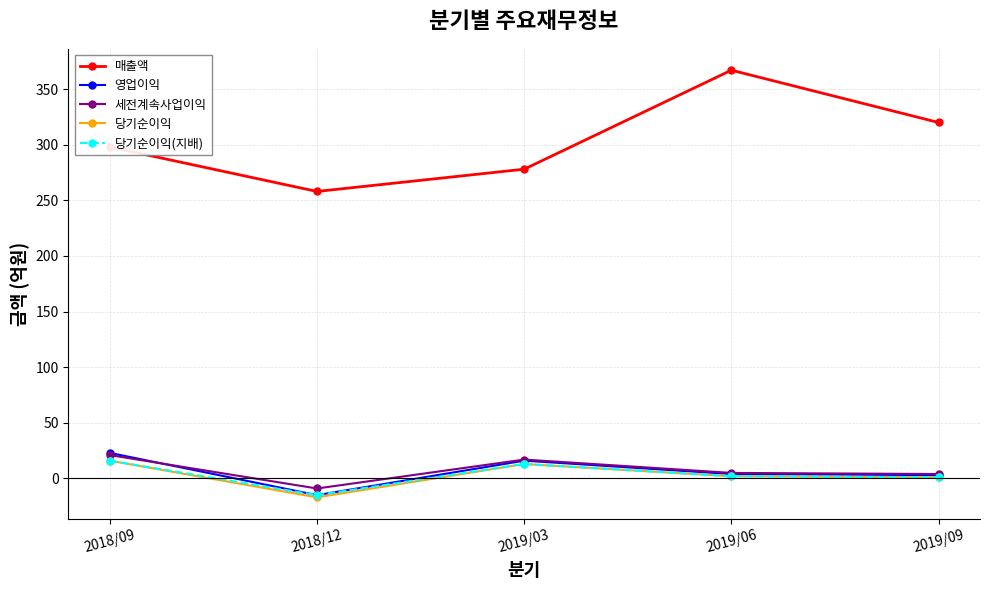

True or false: 당기순이익(지배) and 매출액 cross at least once.

False